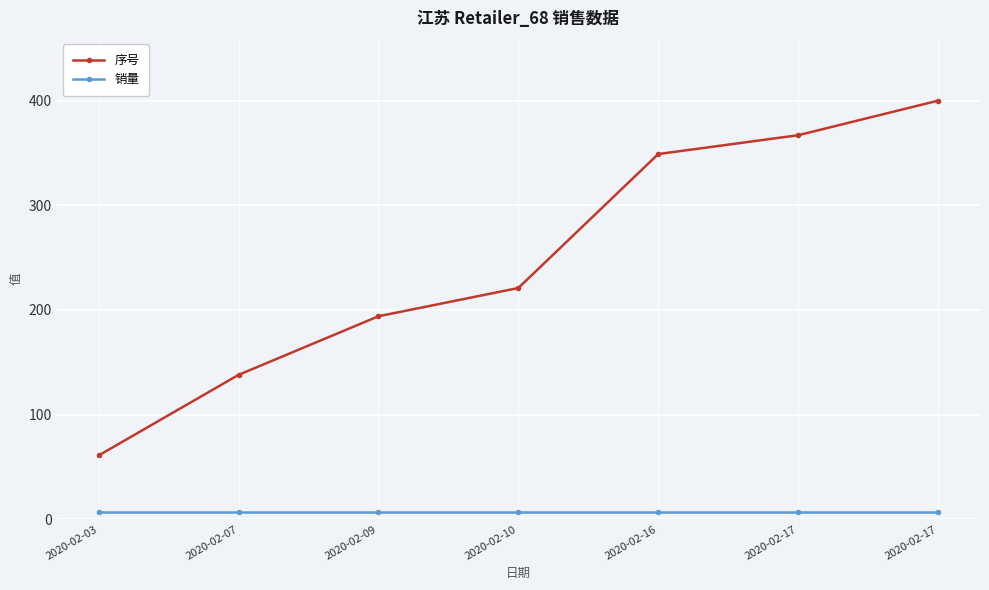

What is the sum of the 序号 values at 2020-02-10 and 2020-02-17?

588